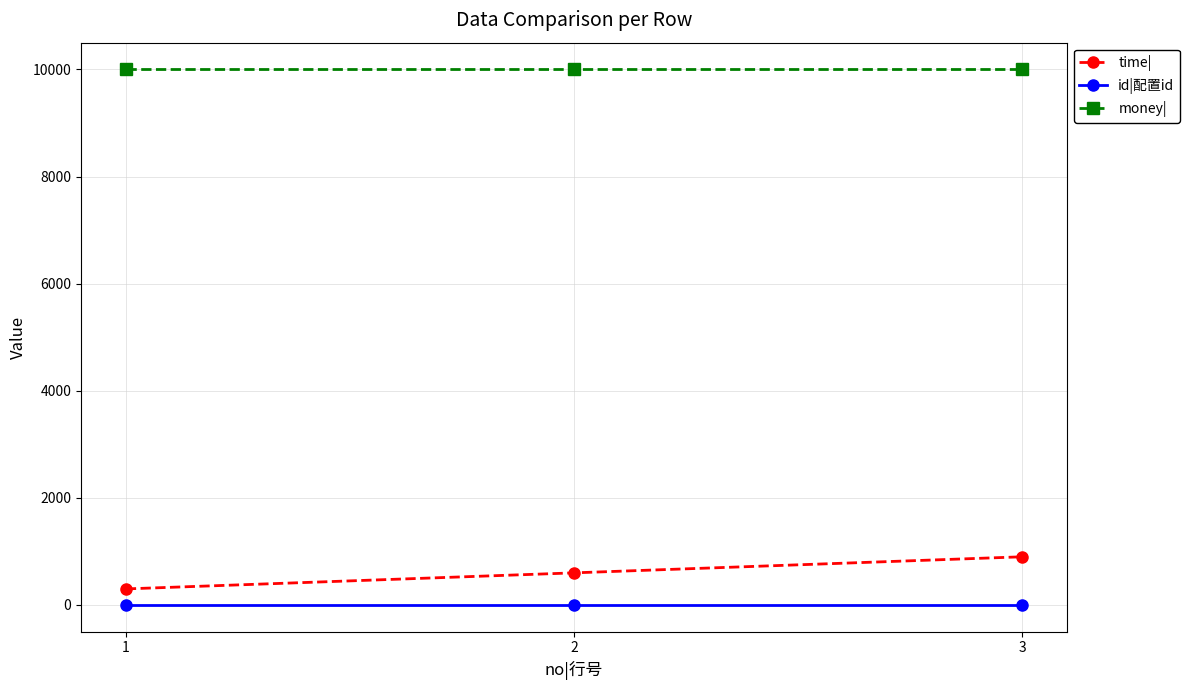

What is the minimum value for money|?

10000